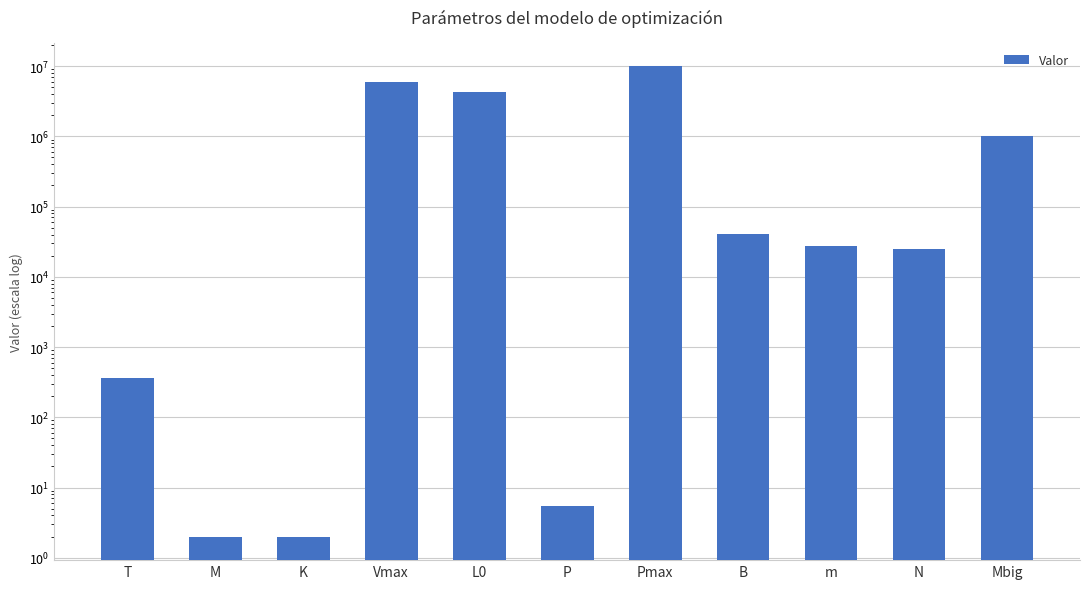

Is it true that the value at B is 58022.3?

False